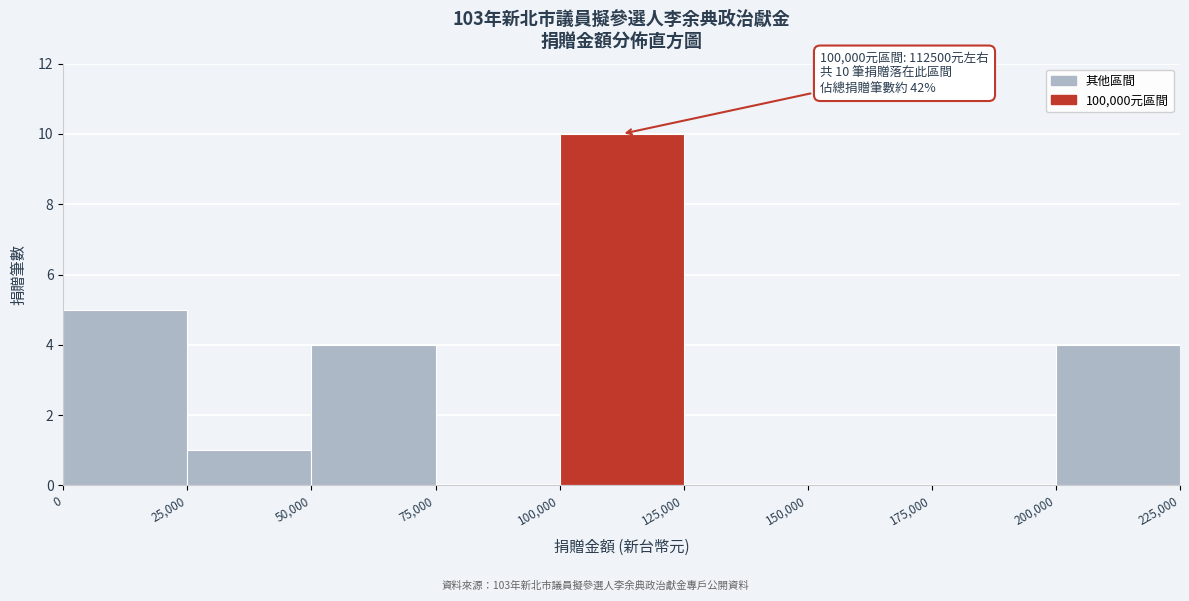

Over which range of the x-axis is the bar tallest?

100,000 to 125,000